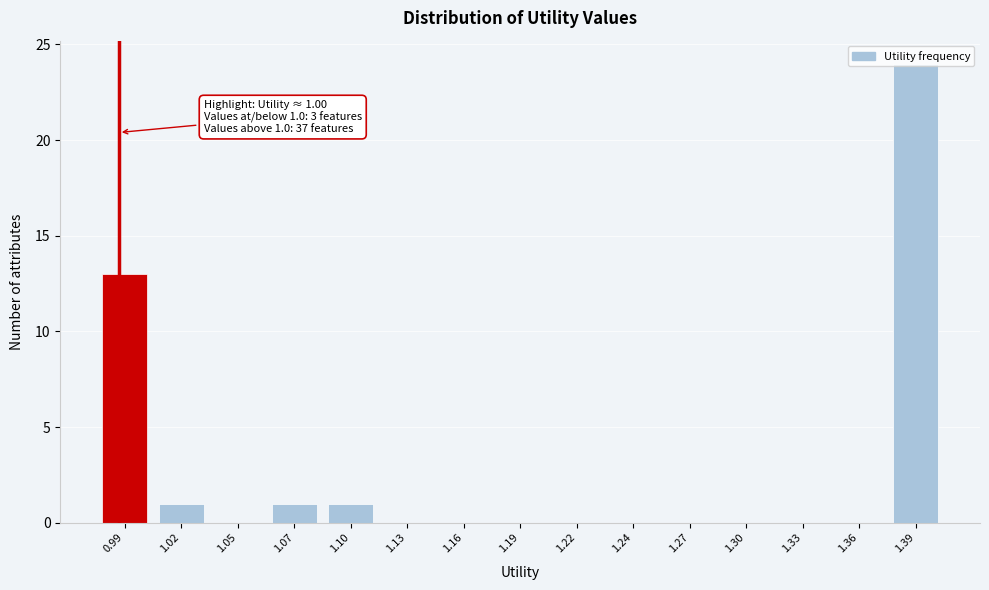

The chart shows a value of 0 at 1.24. True or false?

True